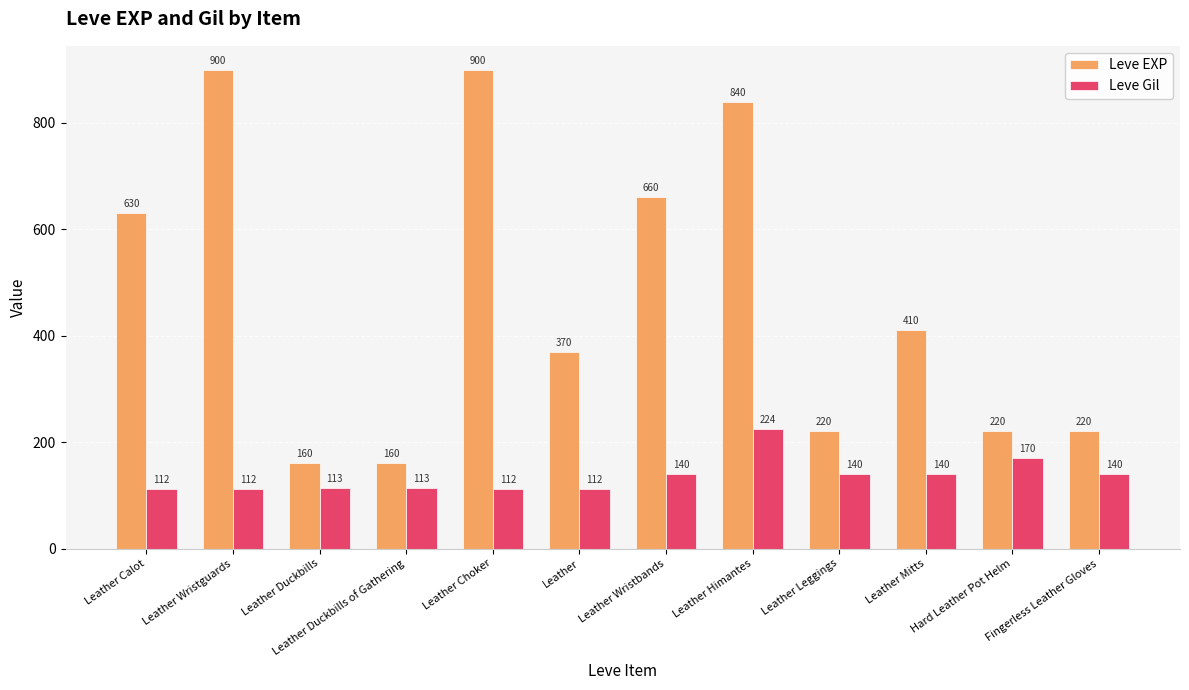

What is the label of the 9th bar from the left?

Leather Leggings